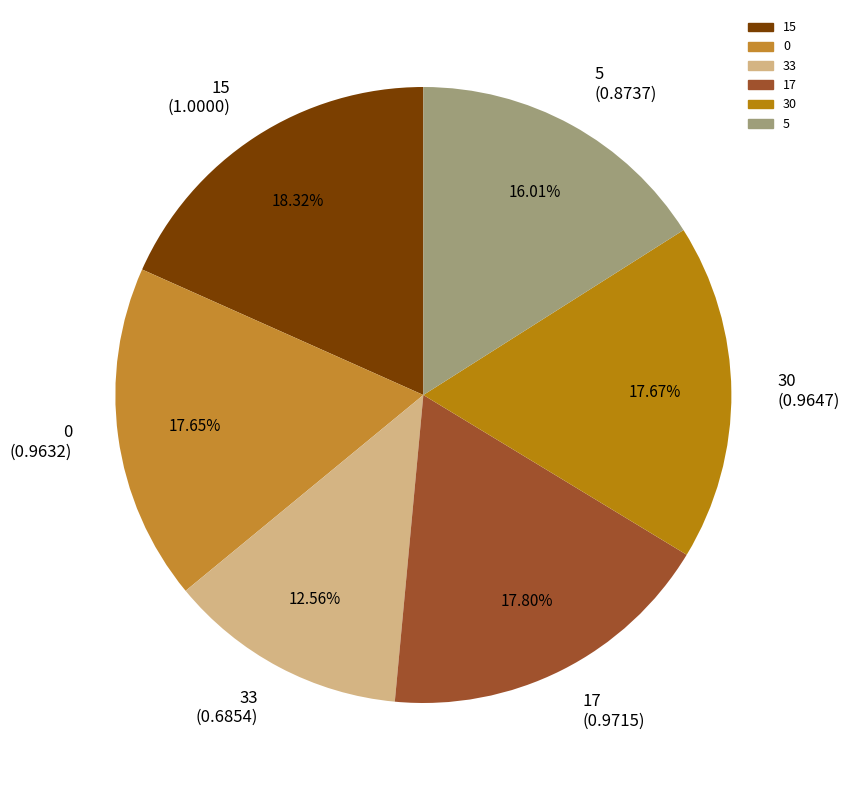

To the nearest percent, what is the difference between the 15 and 30 slice percentages?

1%